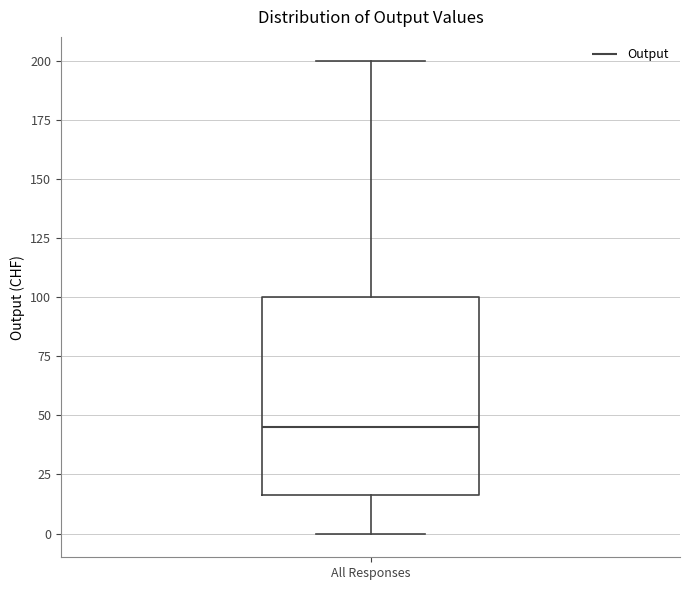

Transcribe this box plot: give where the median line is, the range the box spans, and where the two whiskers end, as read against the y-axis. The values are not printed on the chart, so give them approximately, as read against the axis.

median 45, box 15 to 100, whiskers 0 to 200